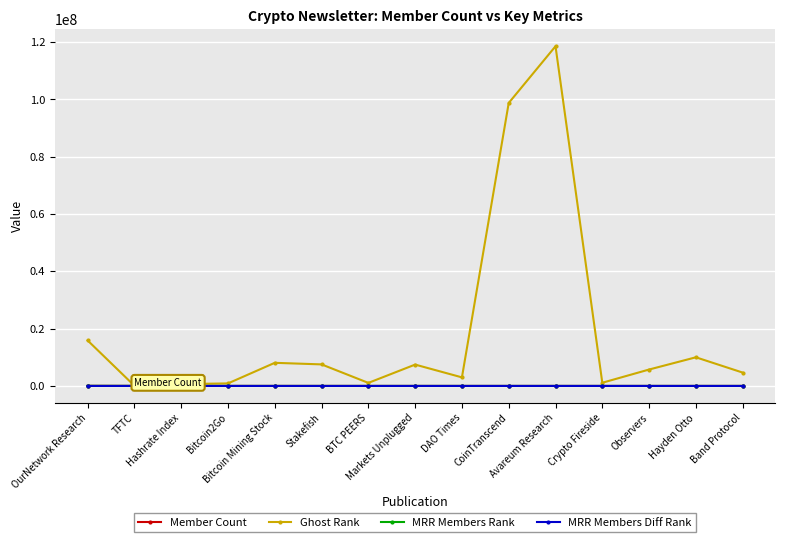

Where does the MRR Members Diff Rank series first go above 3?

TFTC